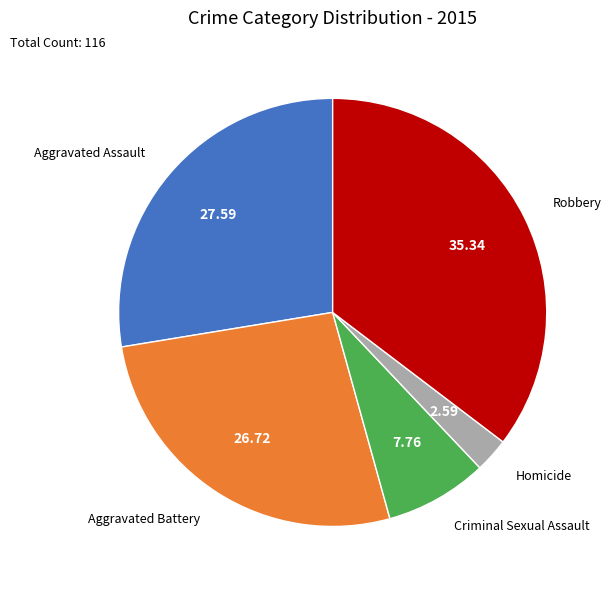

Do Criminal Sexual Assault and Aggravated Assault together represent more than half of the pie?

No